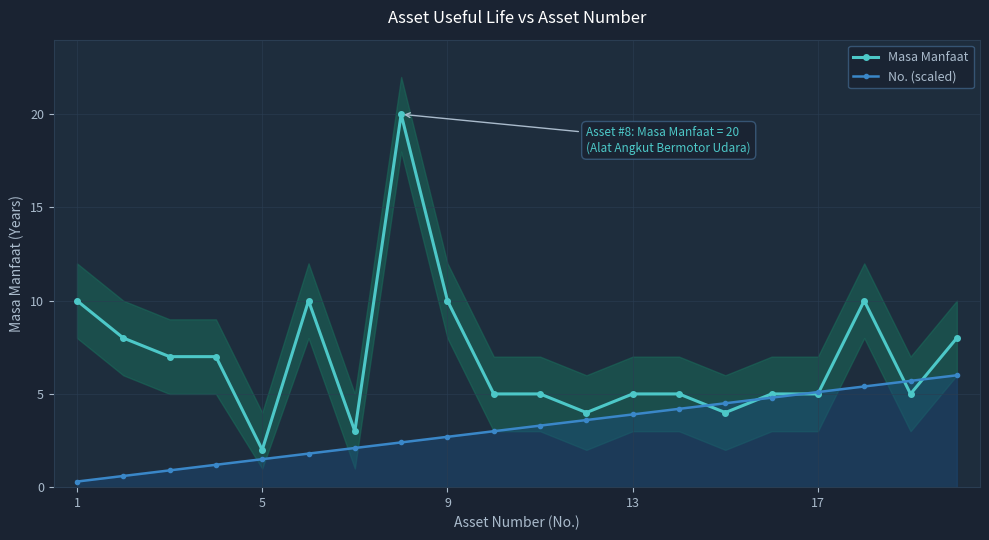

What is the sum of all Masa Manfaat values?

138.0